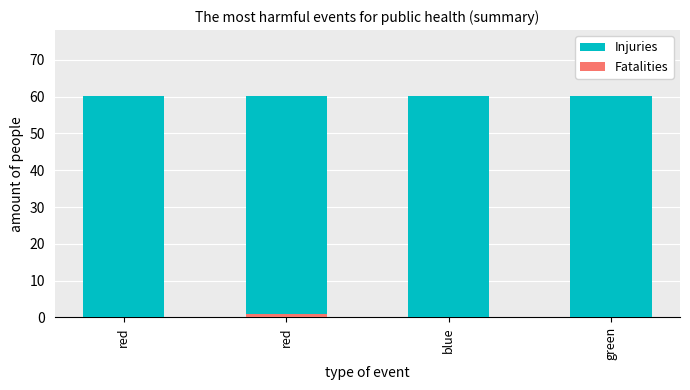

Which series has the largest total across all categories?

Injuries